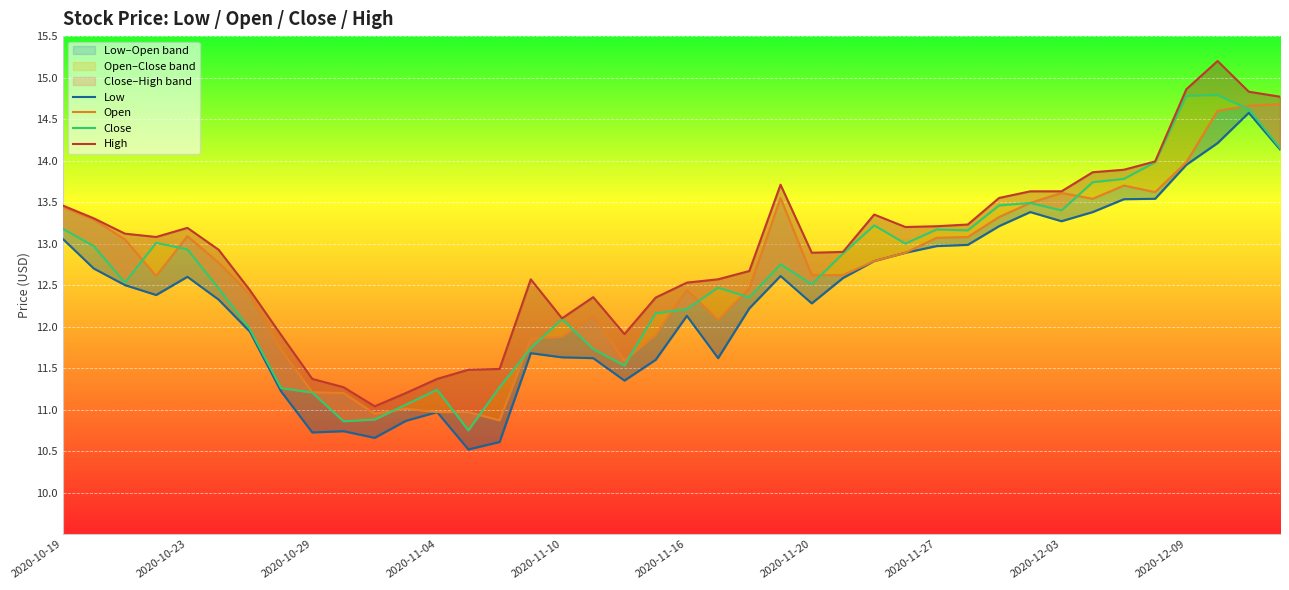

What is the value of the High point at the 22nd from the left?

12.6